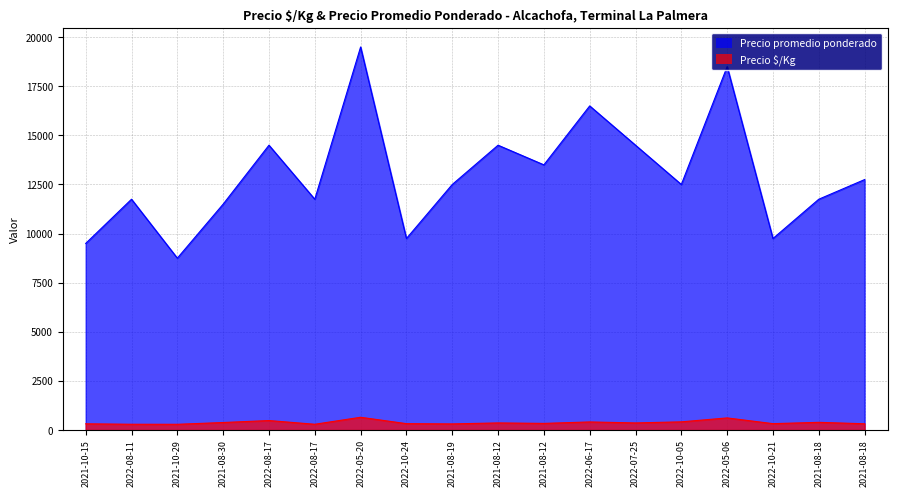

Is it true that Precio $/Kg equals 169 at 2022-08-11?

False